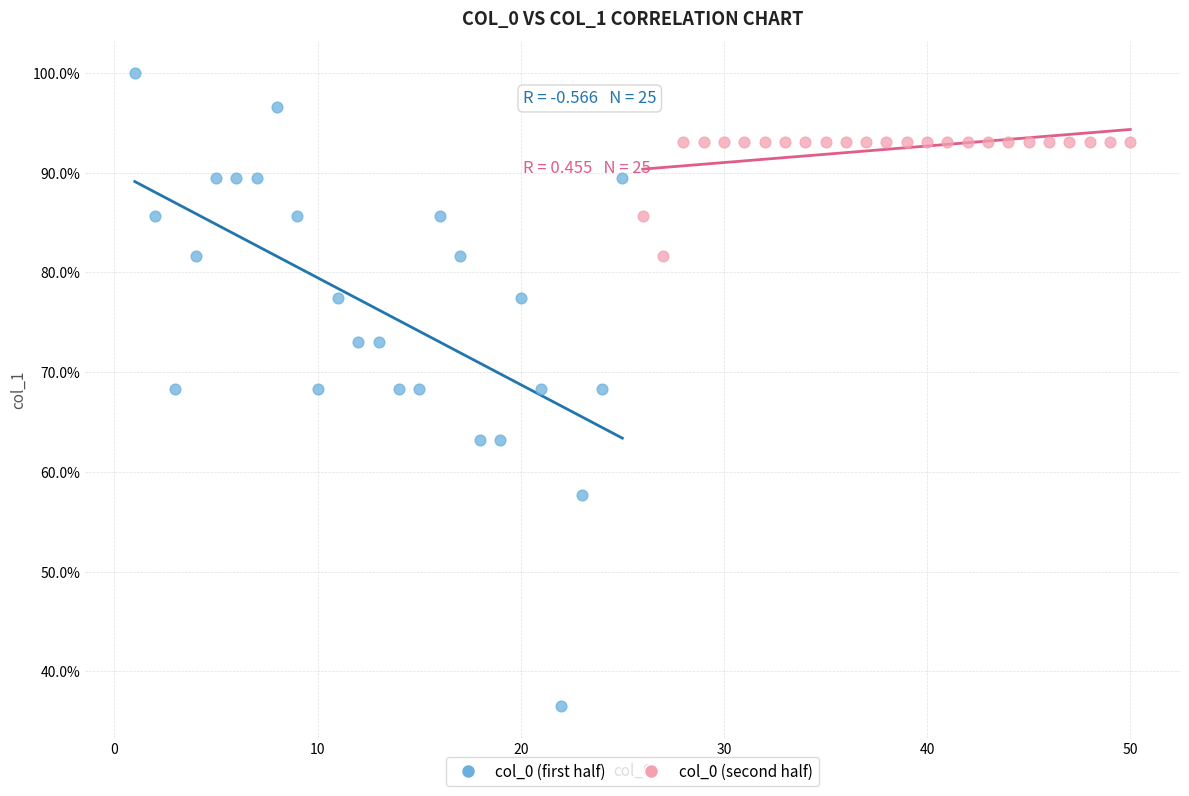

Which series contains the highest Y value?

col_0 (first half)